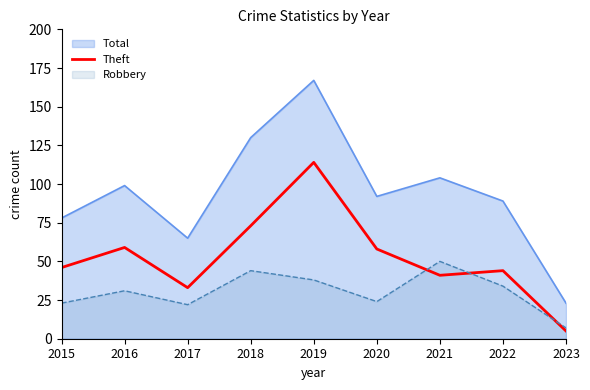

What is the difference between the maximum and minimum values in the Theft series?

109